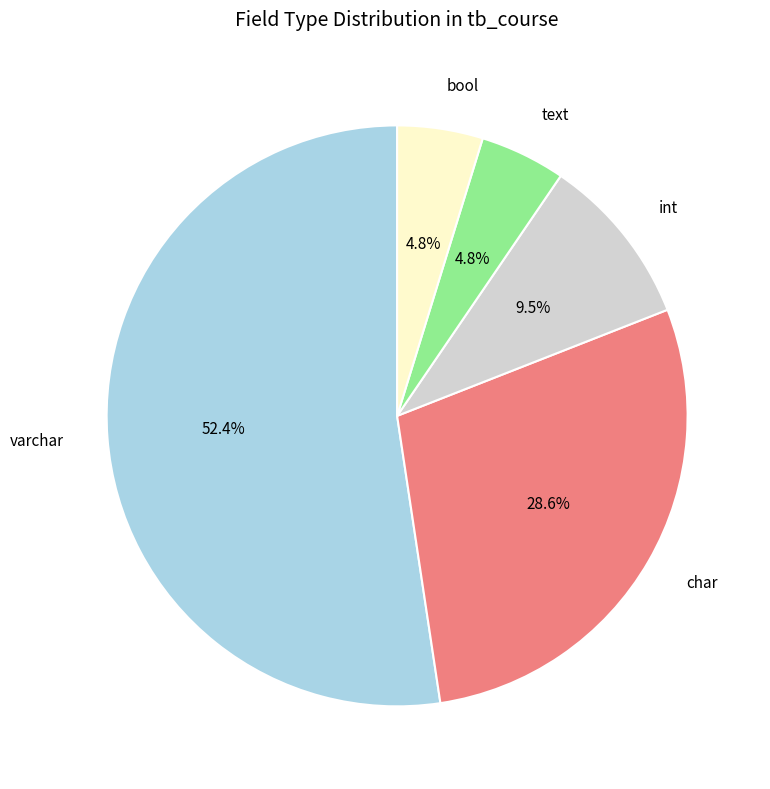

To the nearest percent, what portion does varchar represent?

52%